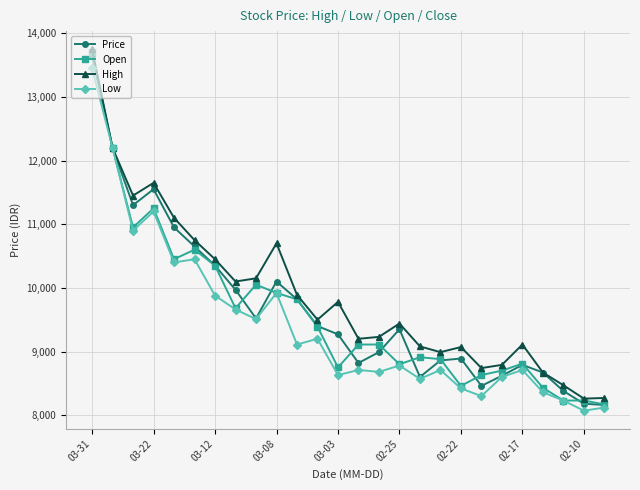

How many values in the Price series are below 9350?

13